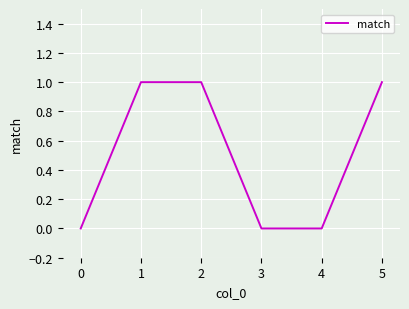

Reading left to right, list all the values displayed in this chart.

0	1	1	0	0	1